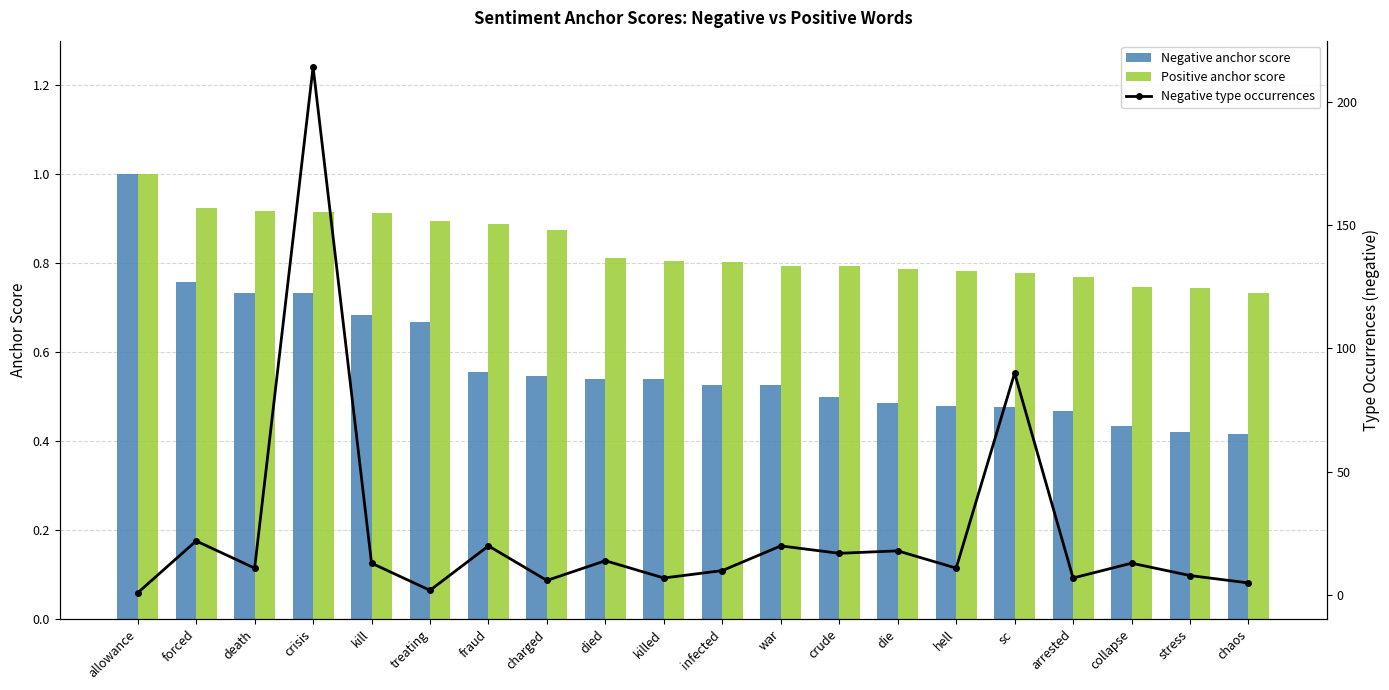

Is it true that Negative anchor score equals 0.1 at die?

False